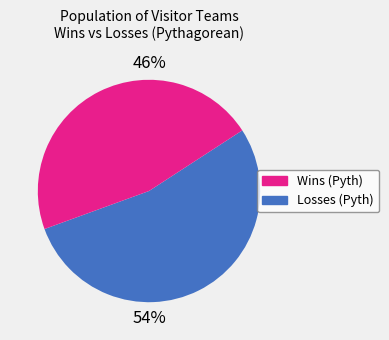

Does any single category account for the majority?

Yes